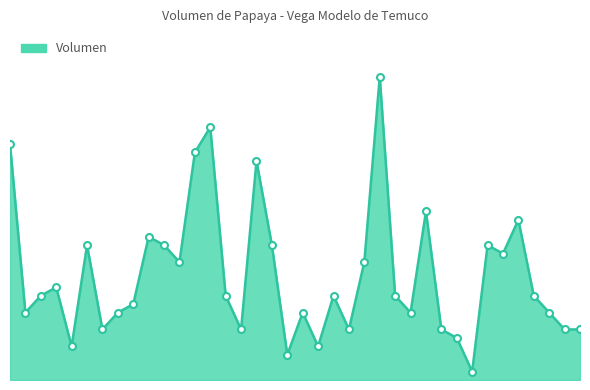

Does the chart display data point markers on the line(s)?

No